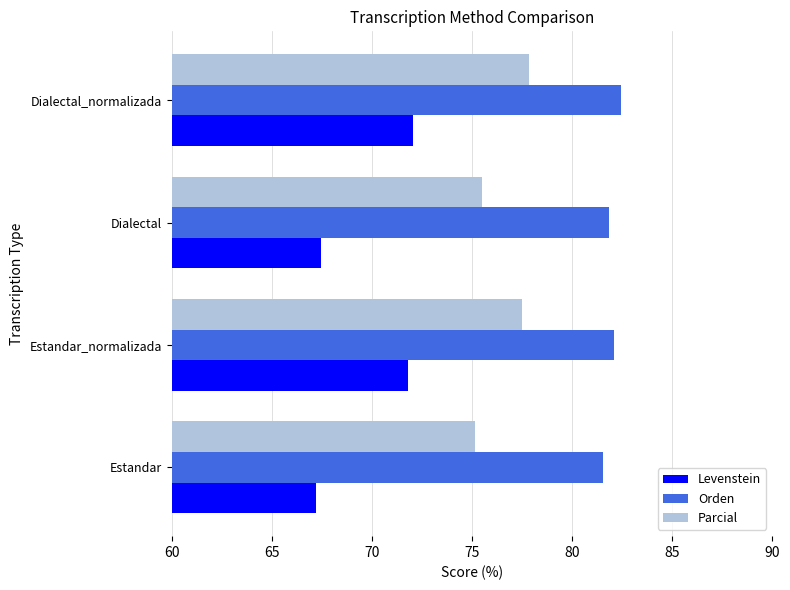

List the series in order of their overall mean, lowest first.

Levenstein, Parcial, Orden